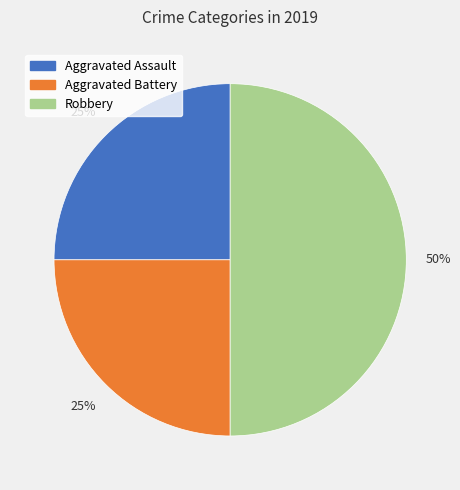

What percentage is the Robbery slice, to the nearest percent?

50%